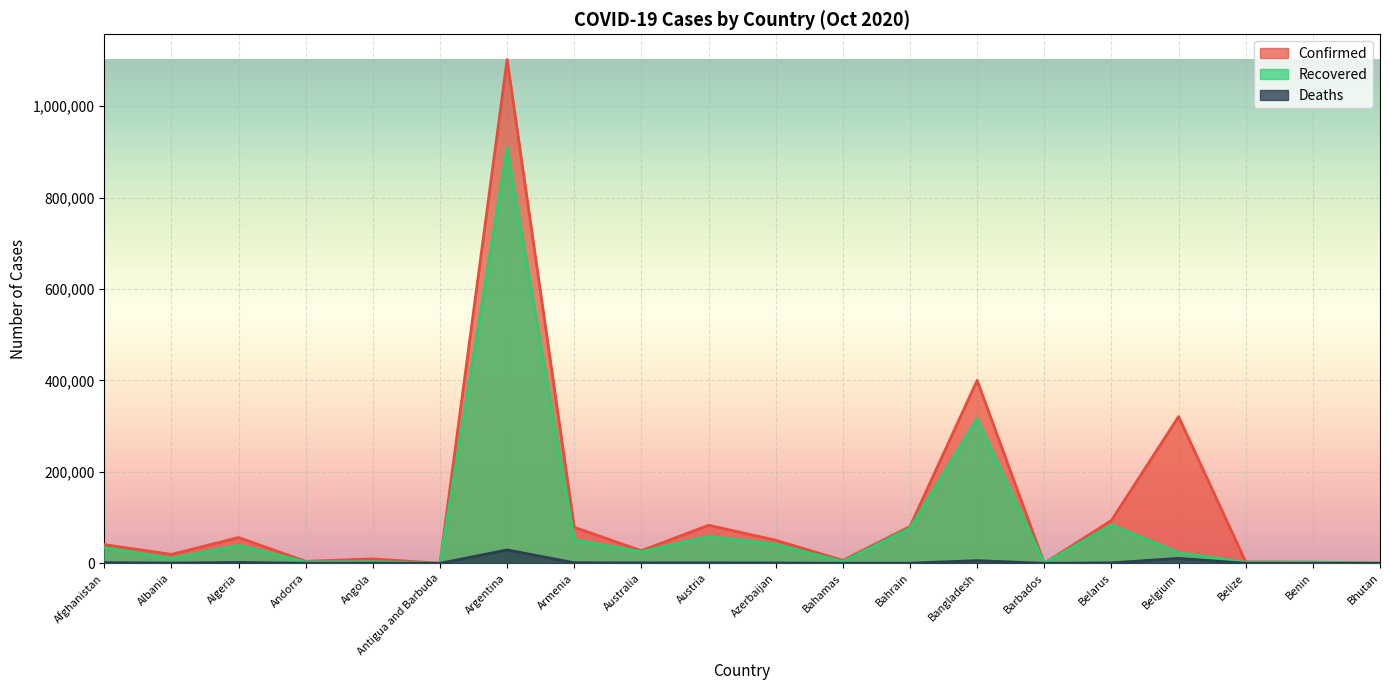

Which category has the highest value in the Deaths series?

Argentina